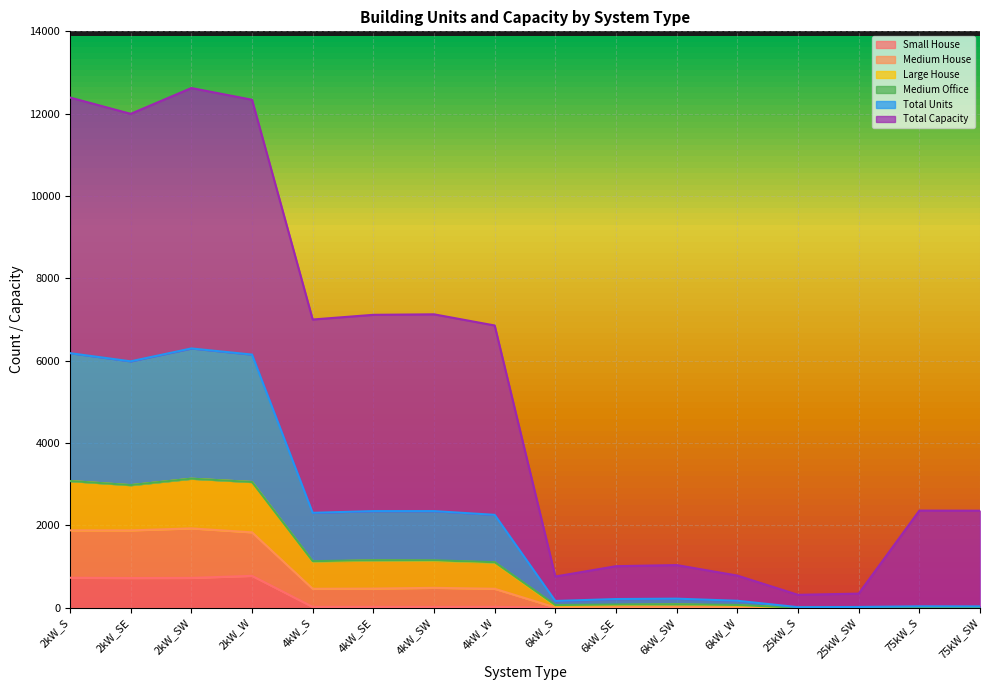

What is the highest value of the Small House series?

773